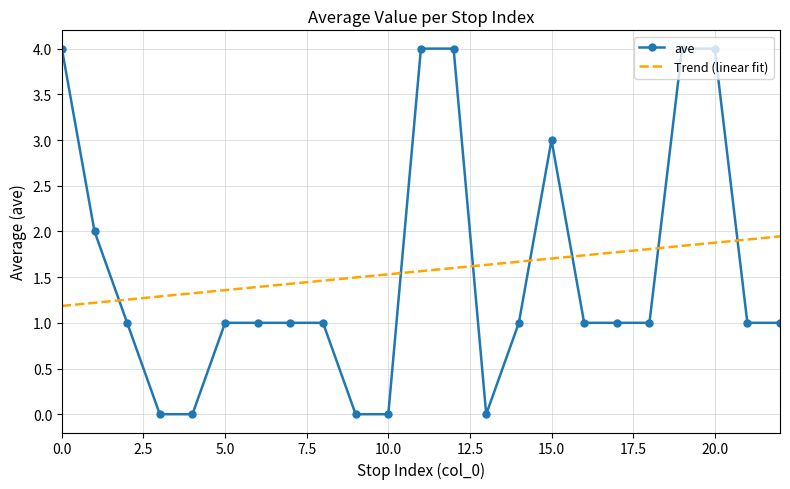

After their last crossing, which series has the higher values: Trend (linear fit) or ave?

Trend (linear fit)